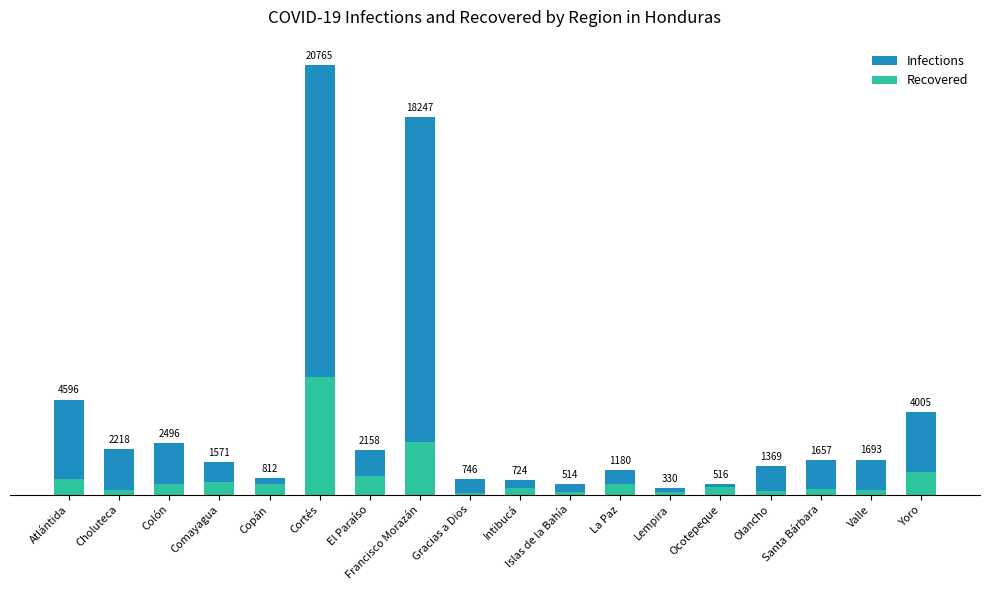

How many bars are there in each group?

2